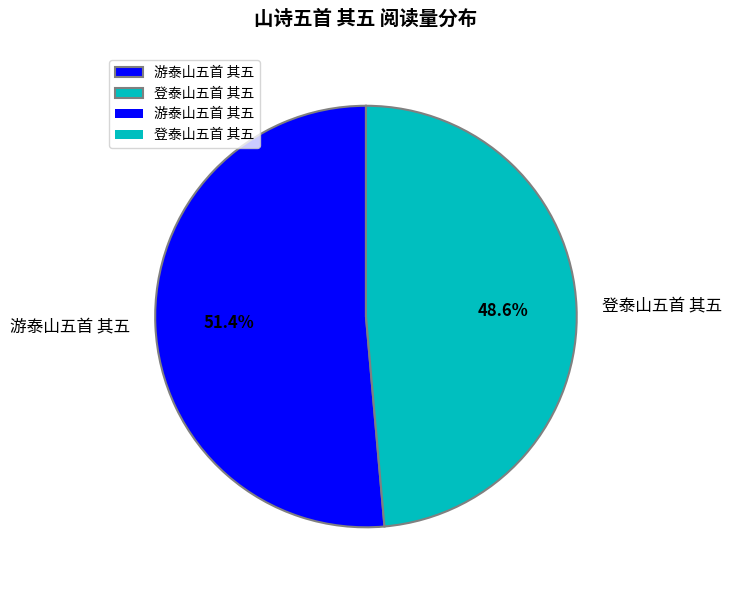

To the nearest percent, what is the average slice percentage?

50%